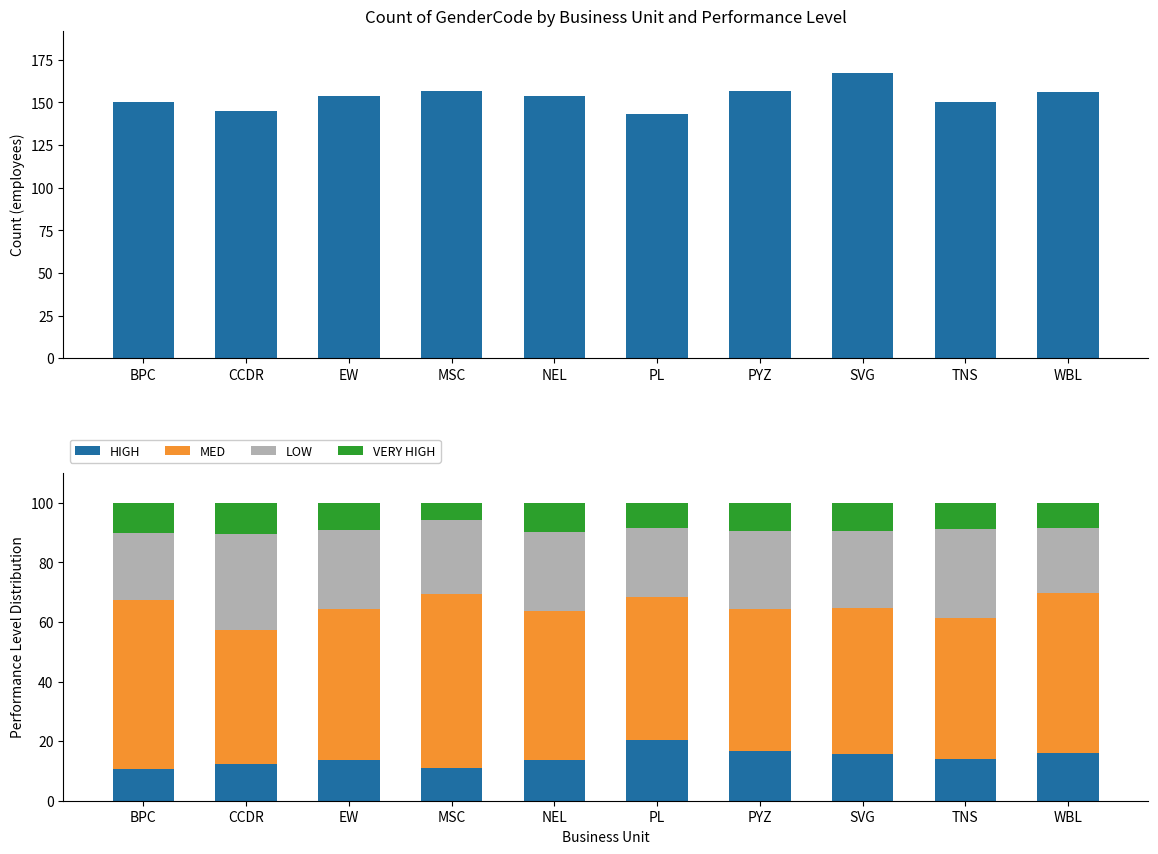

How many data points in MED are less than 50?

5